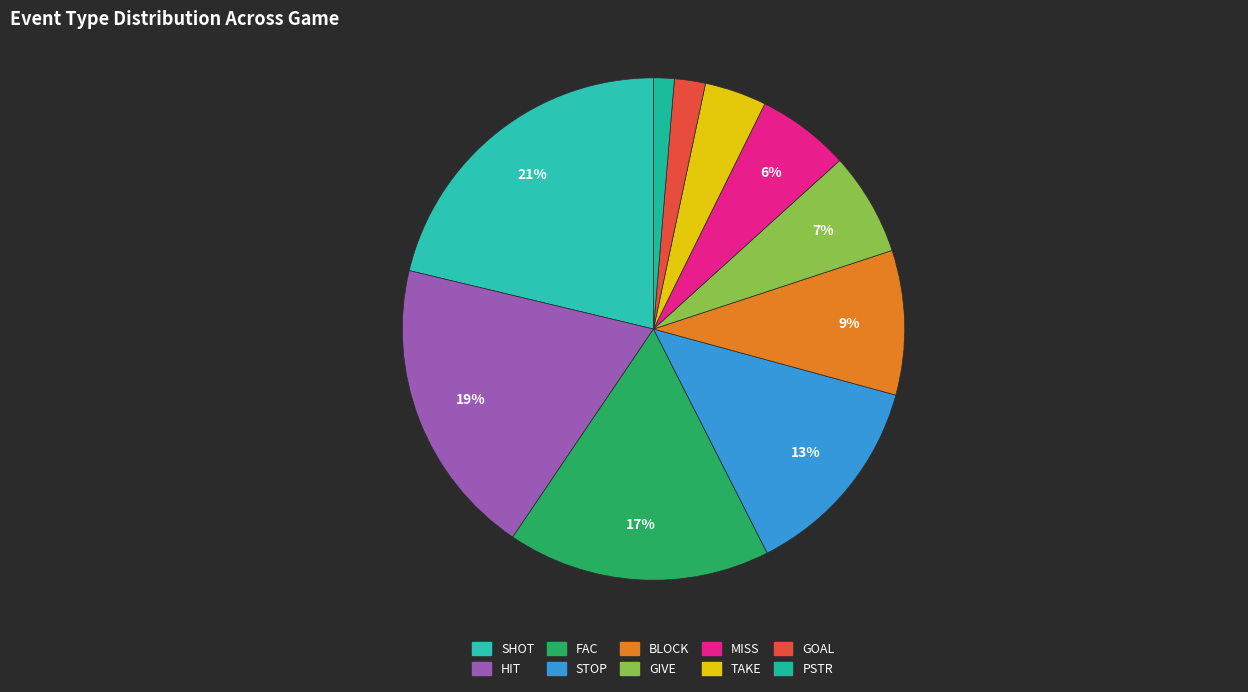

The HIT slice represents 28% of the pie. True or false?

False